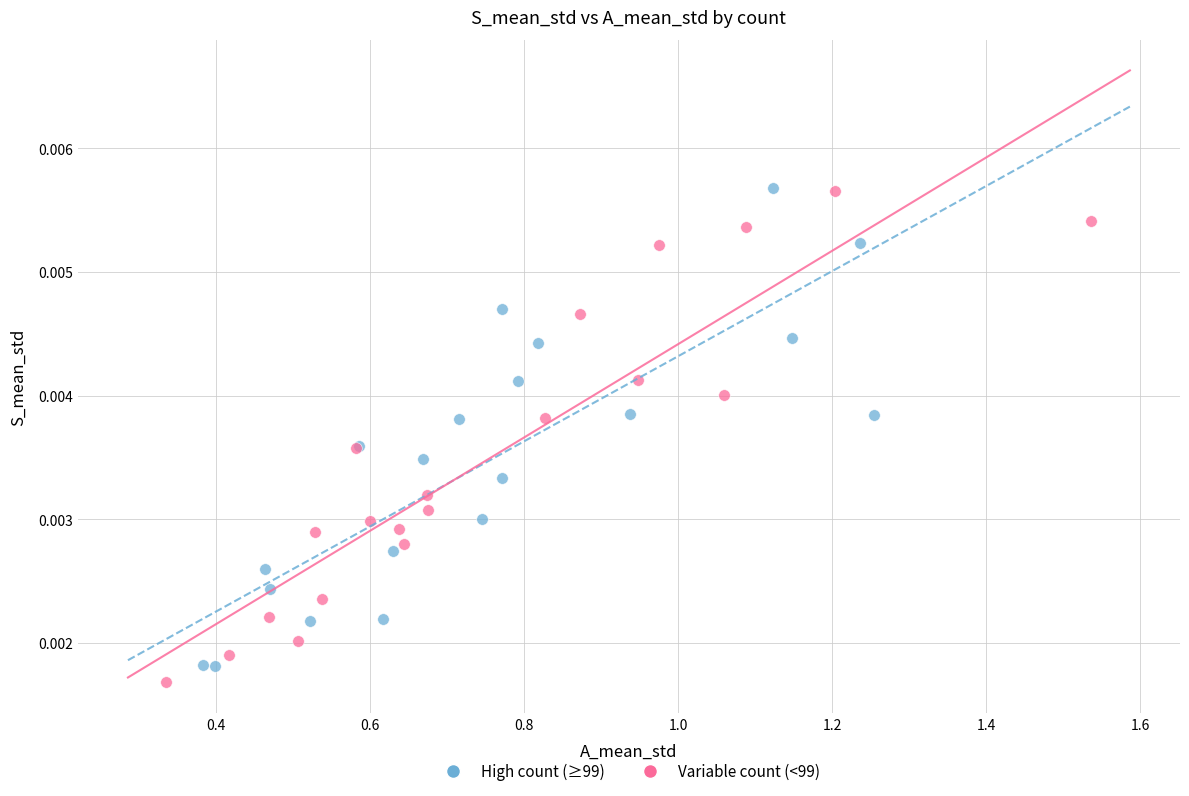

Which series reaches the minimum Y coordinate?

Variable count (<99)